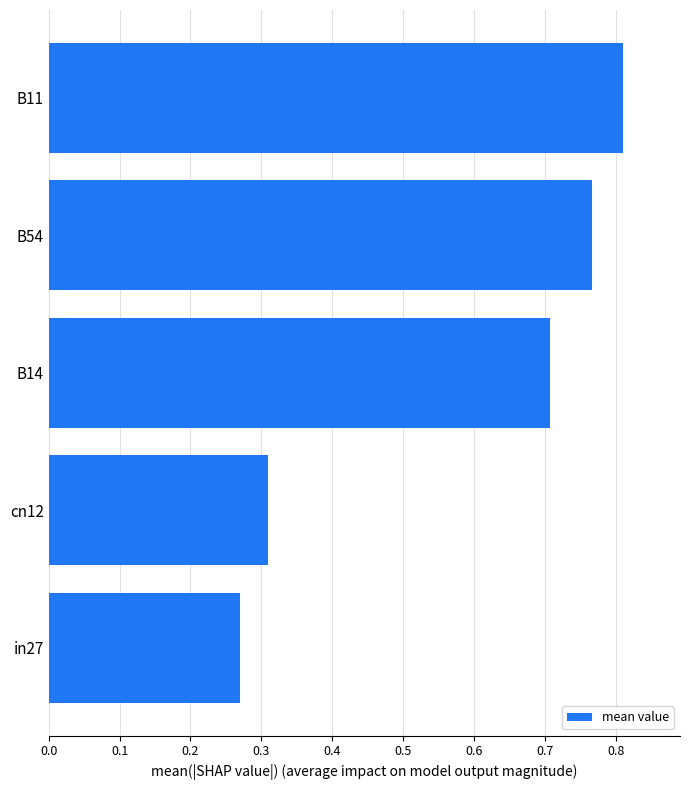

Rank the categories by value from highest to lowest.

B11, B54, B14, cn12, in27